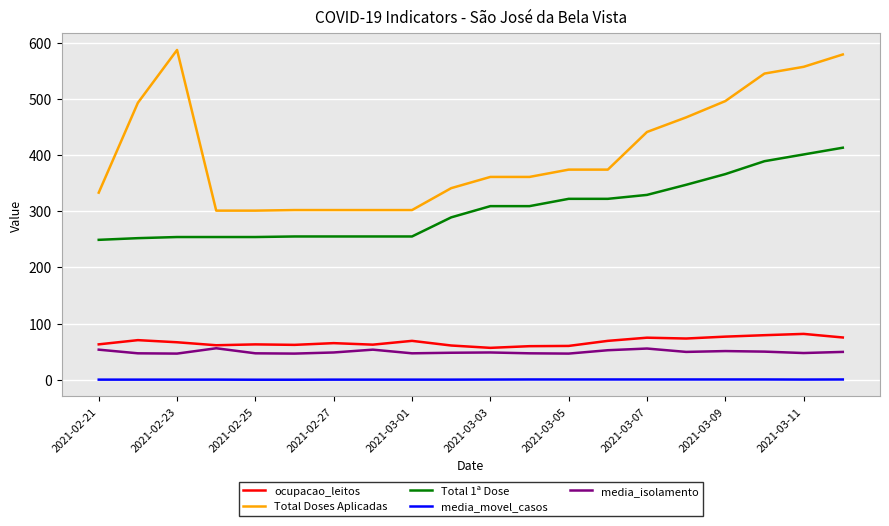

Which series has the largest total across all categories?

Total Doses Aplicadas